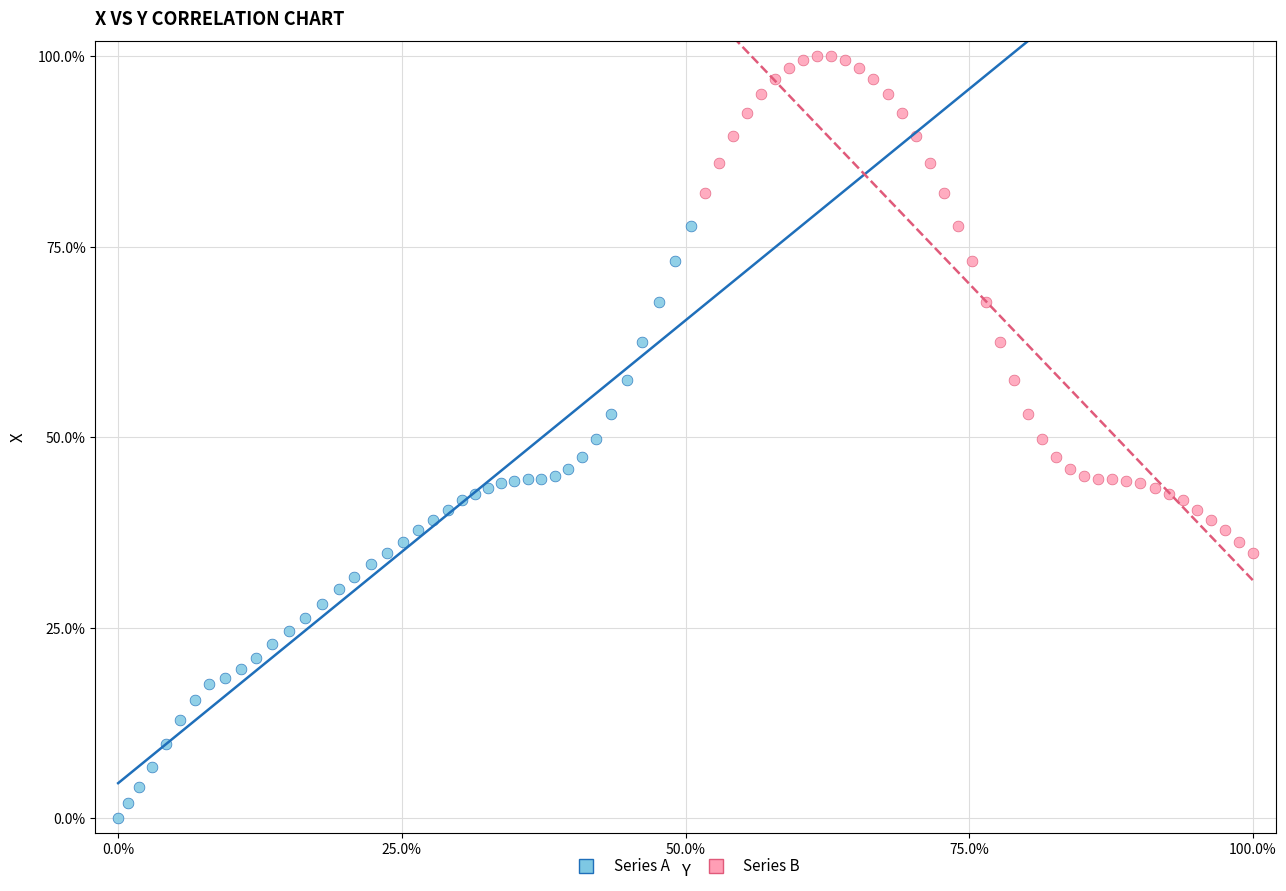

Which series has the widest spread of Y values?

Series A